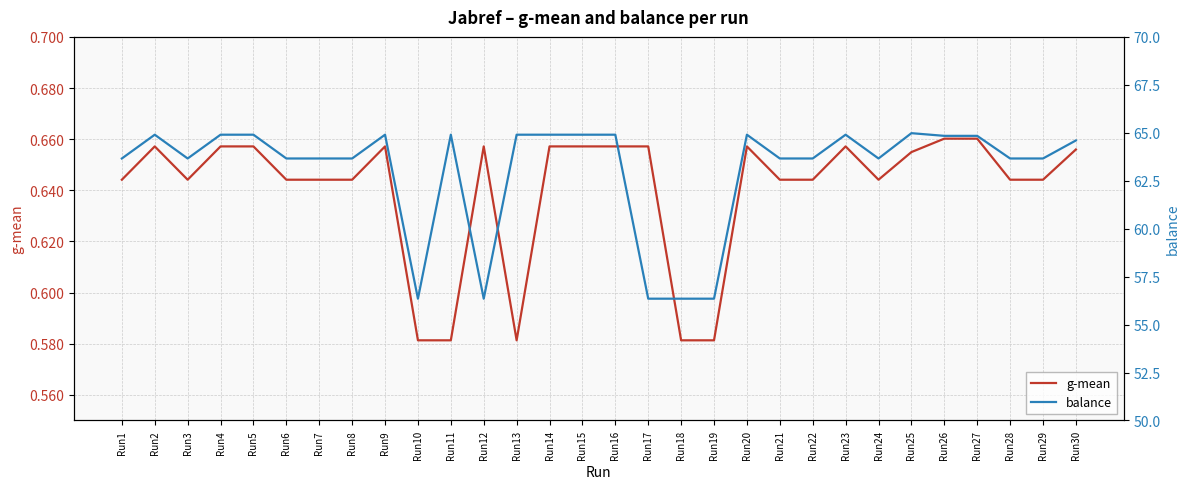

What are all the series names shown in the legend?

g-mean, balance